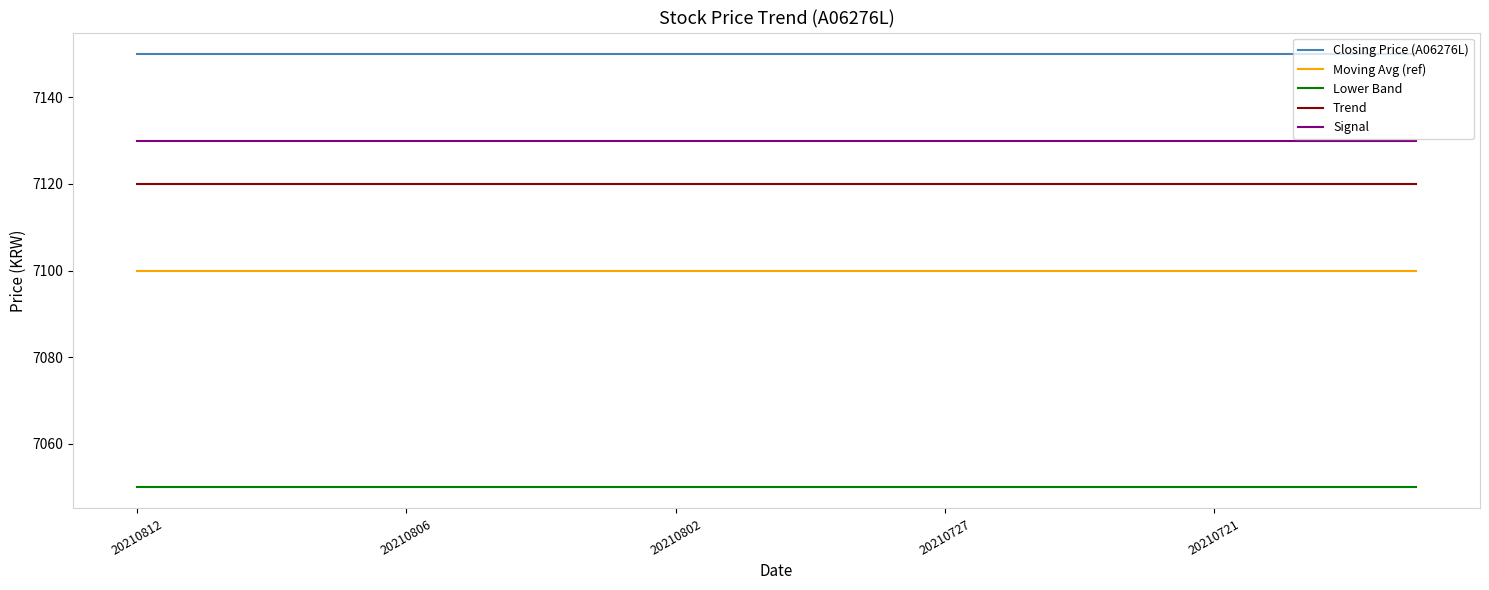

At how many categories does at least one series exceed 7097?

20